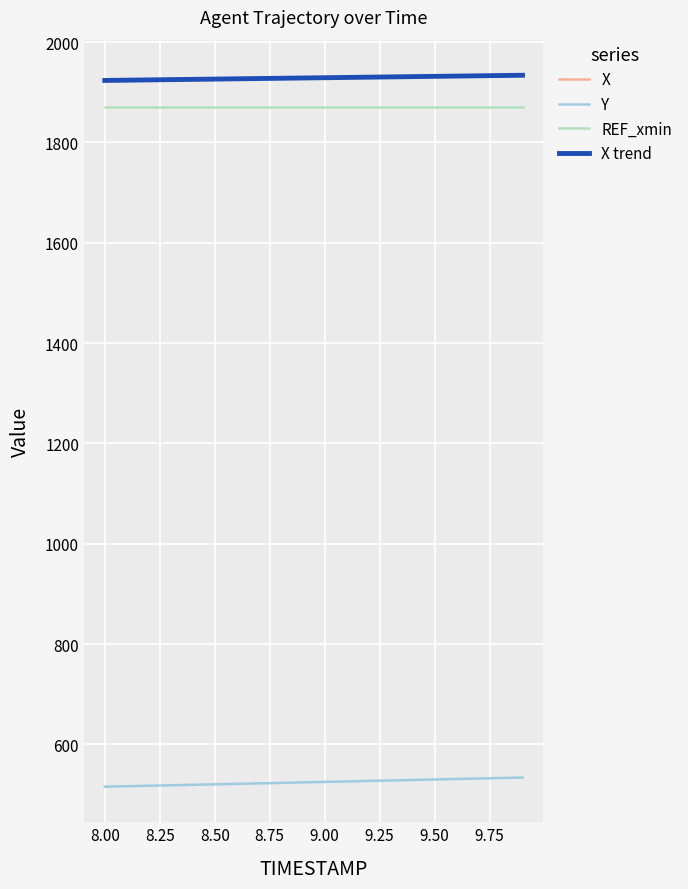

Which series has the largest range (max minus min)?

Y